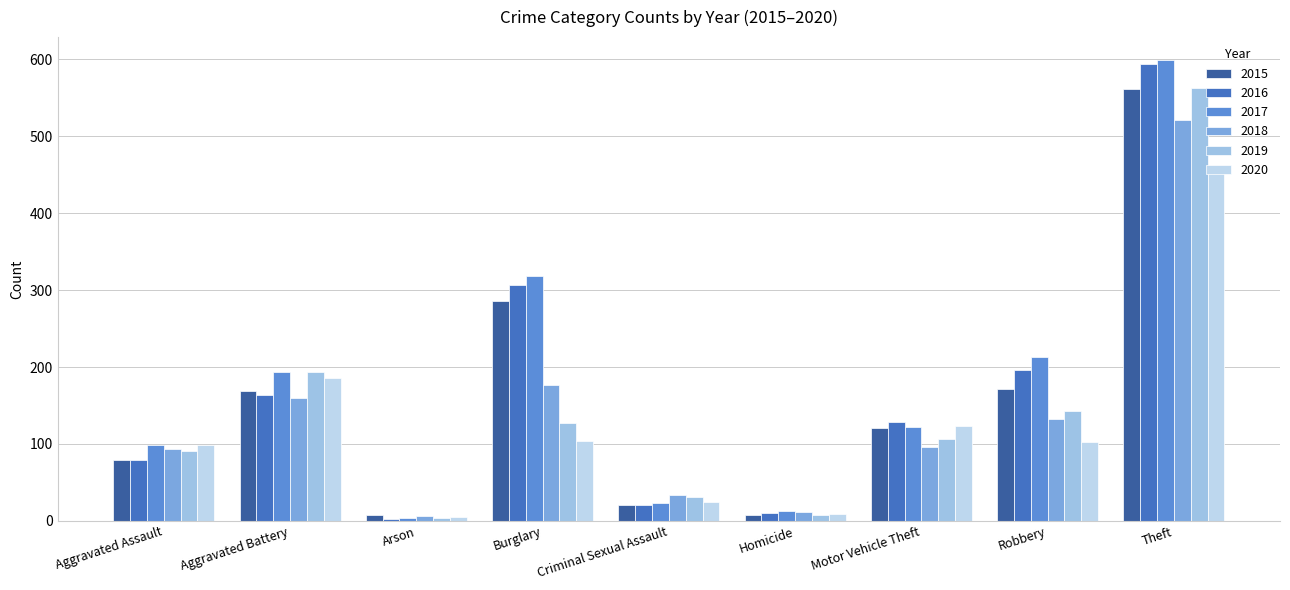

At Burglary, list the series in order from smallest to largest.

2020, 2019, 2018, 2015, 2016, 2017